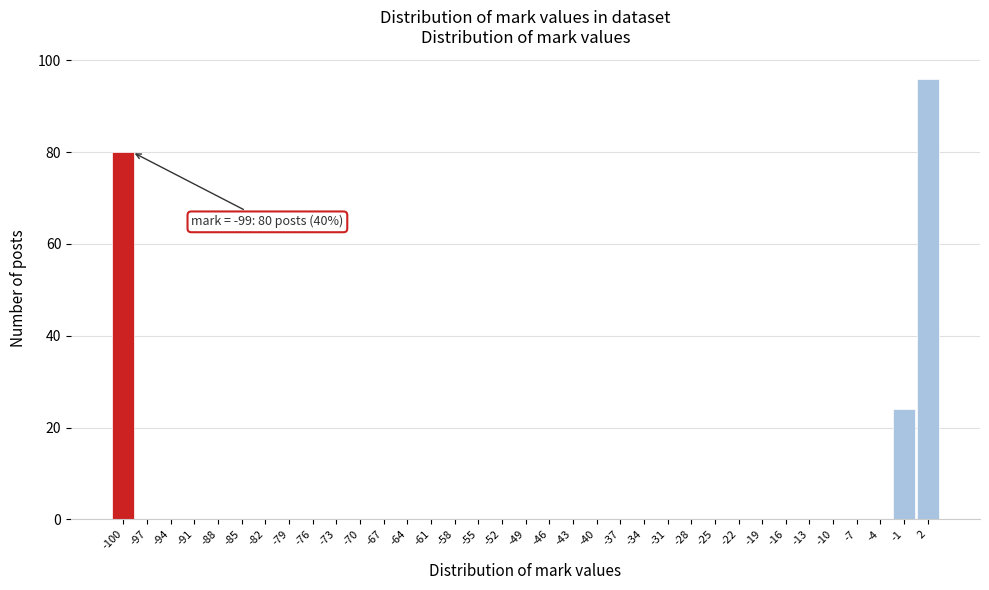

What is the maximum value shown in the chart?

96